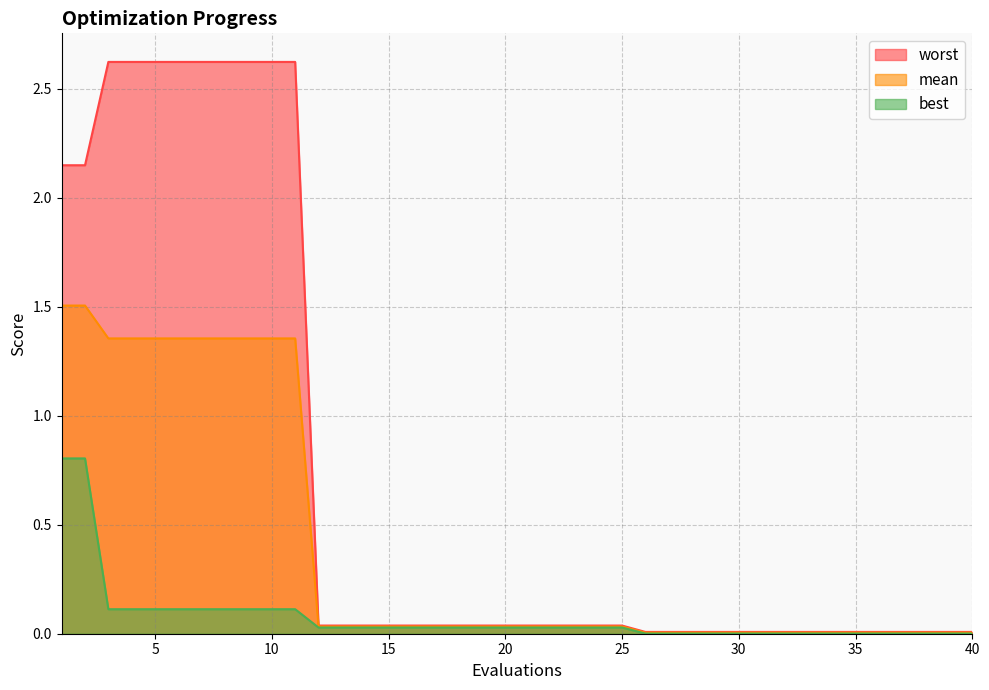

True or false: worst and mean intersect in this chart.

False